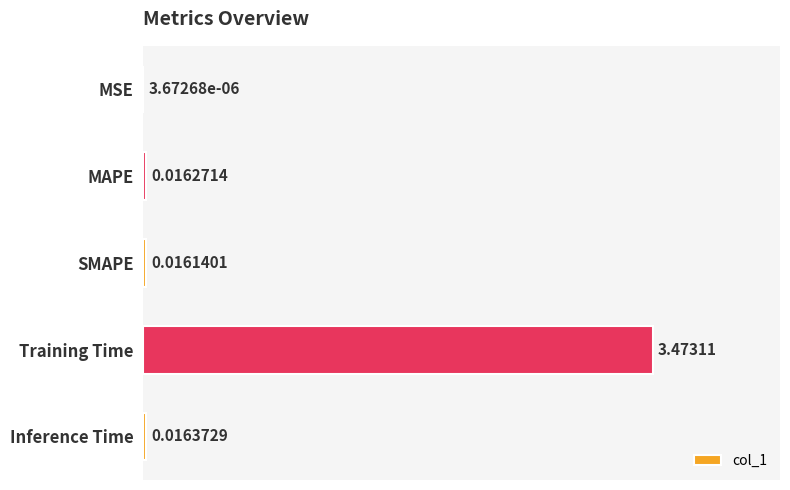

Count the number of data series in this chart.

1